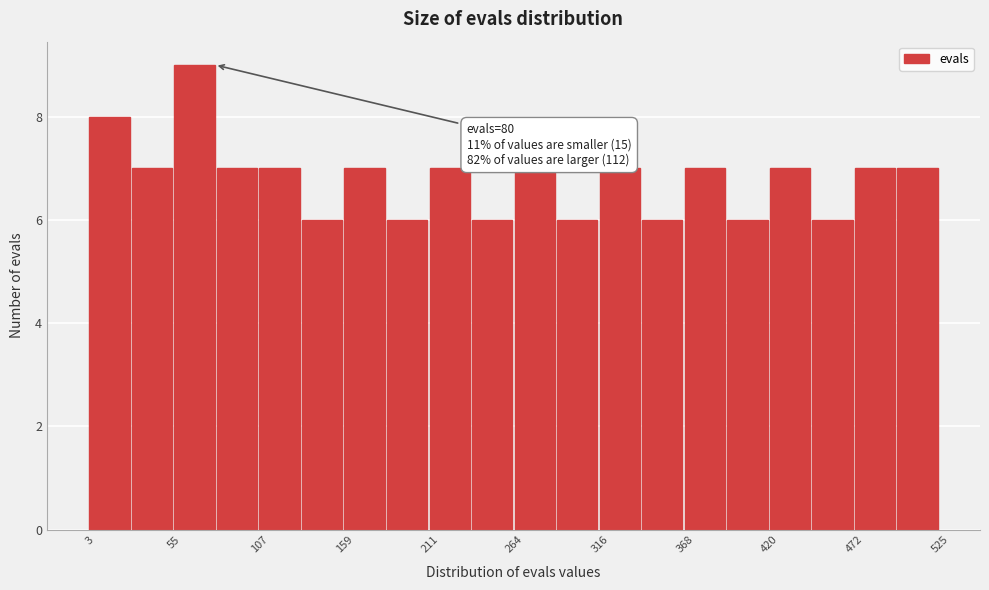

Read against the x-axis, roughly where is the centre of the tallest bar?

70